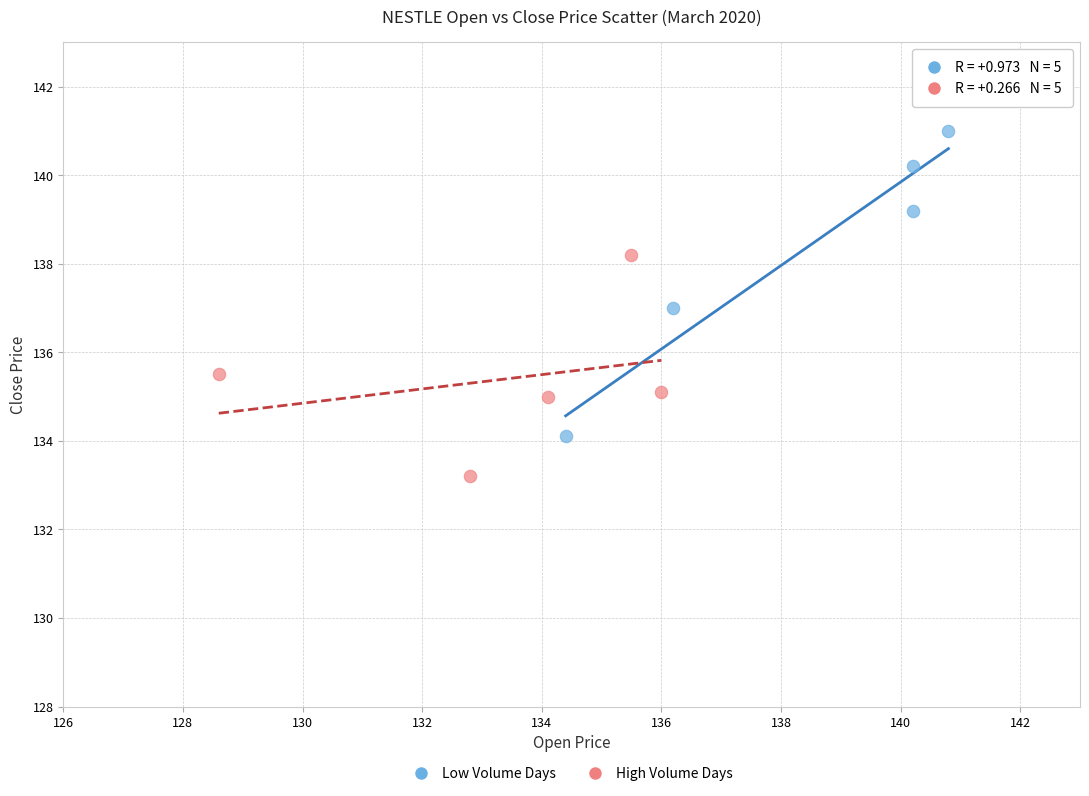

Which series contains the highest Y value?

Low Volume Days